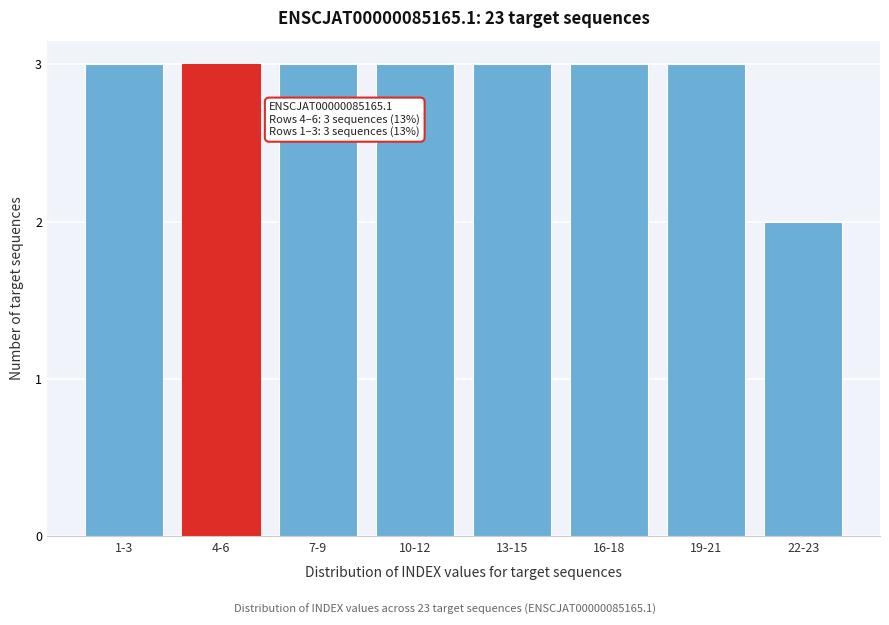

Reading left to right, list all the values displayed in this chart.

3	3	3	3	3	3	3	2